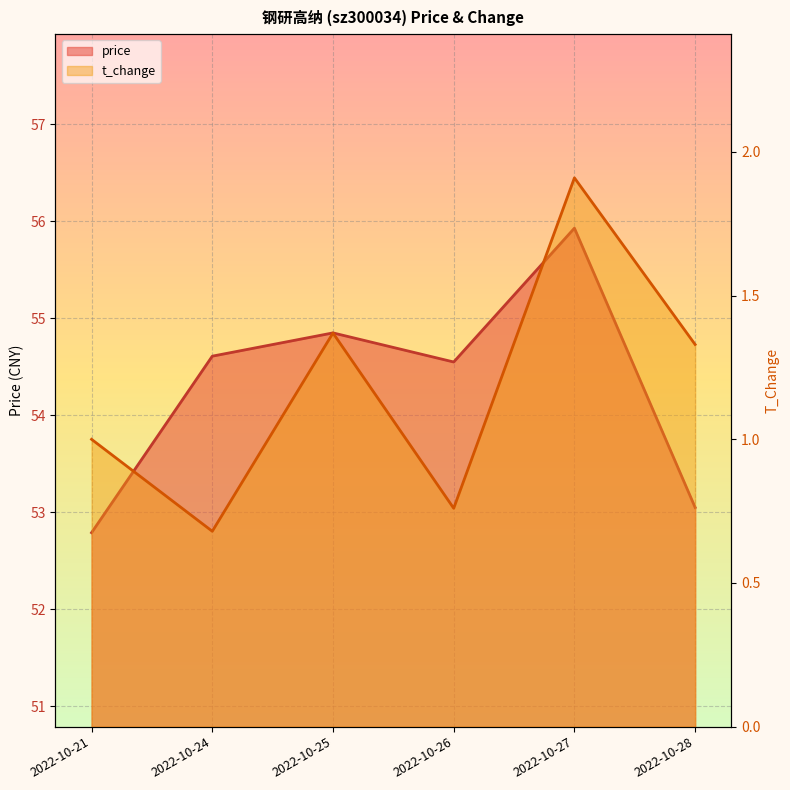

Reading right to left, extract all data points from this chart.

price: 53.0	55.9	54.5	54.9	54.6	52.8
t_change: 1.3	1.9	0.8	1.4	0.7	1.0